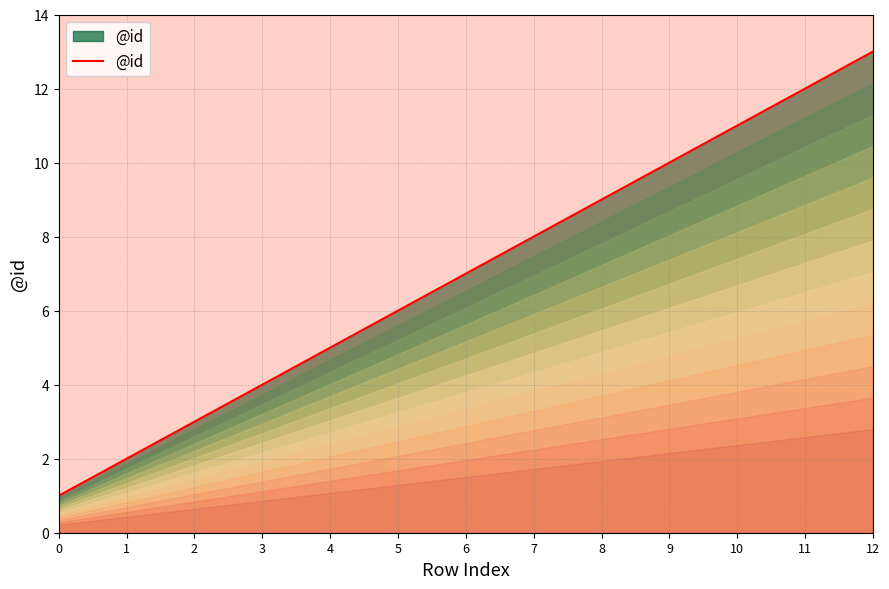

What is the sum of all values?

91